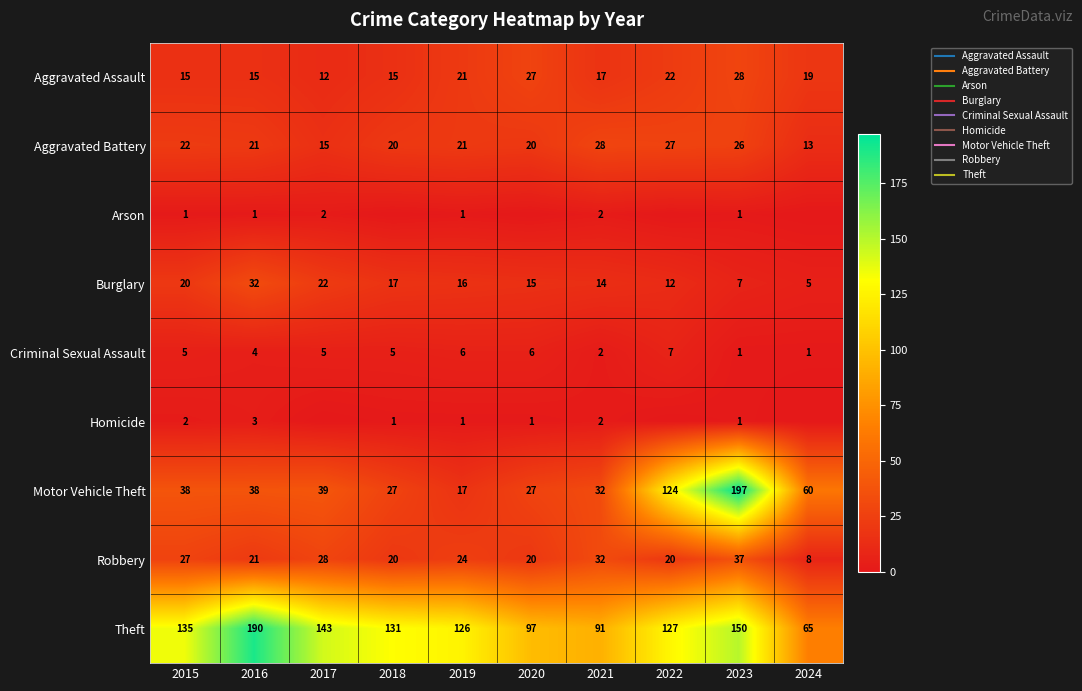

What is the highest value of the Robbery series?

37